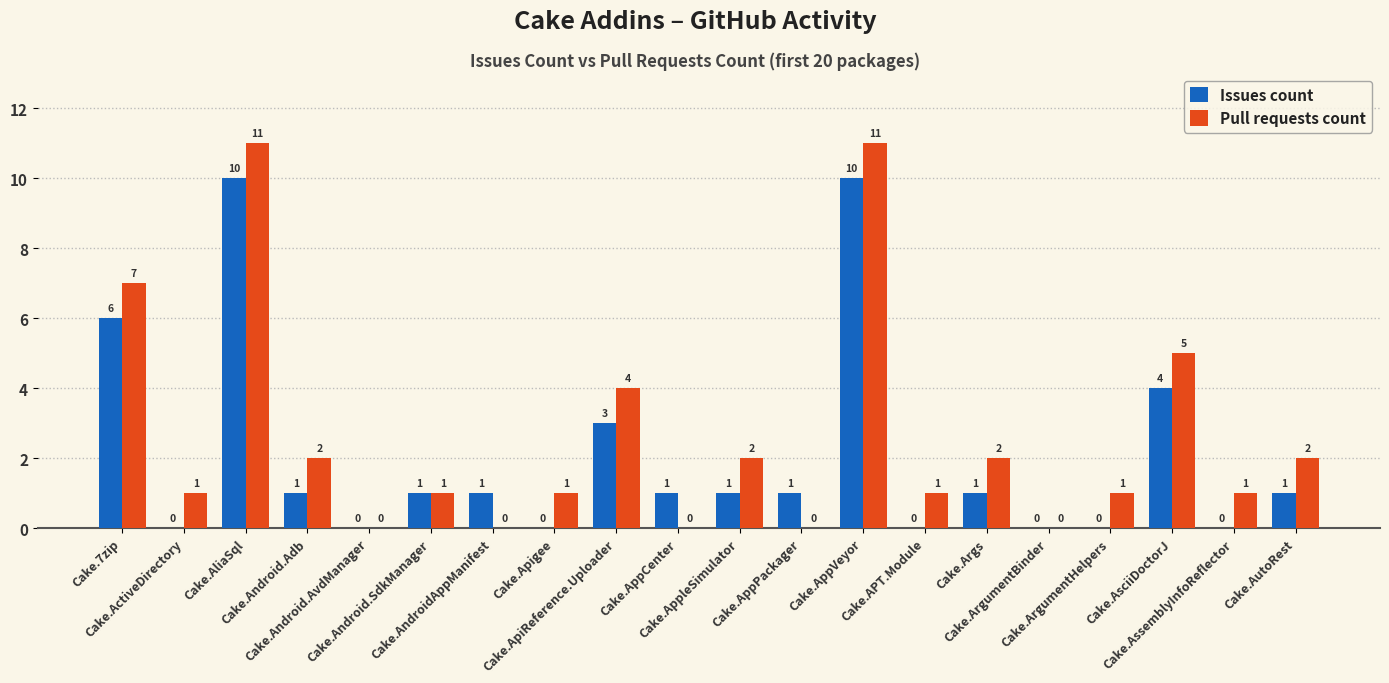

How many series are shown in this chart?

2